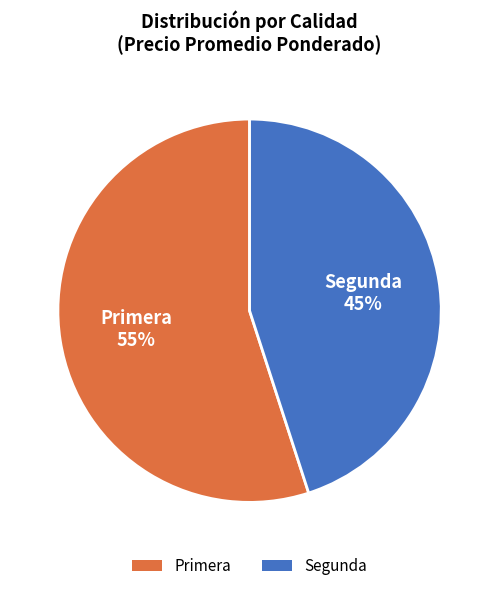

Does any single category account for the majority?

Yes